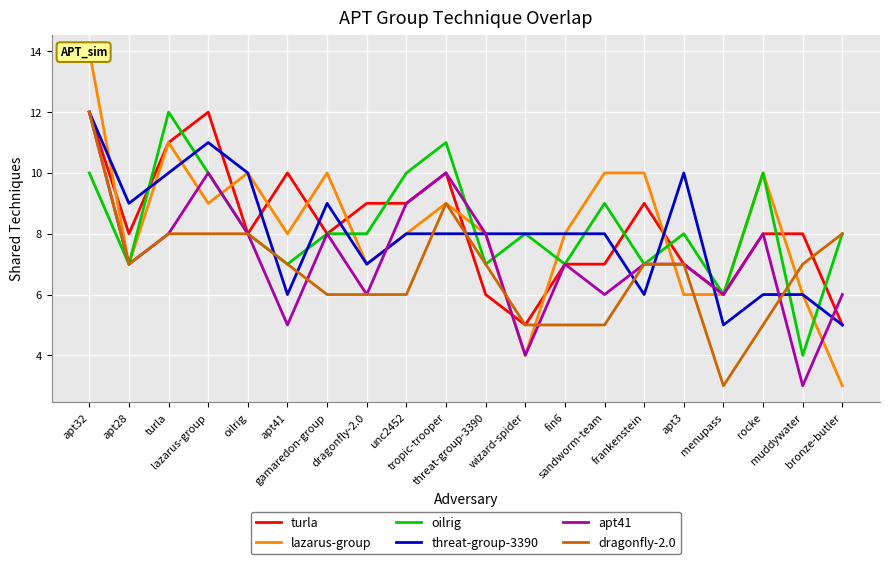

What is the difference between the highest and lowest values at lazarus-group?

4